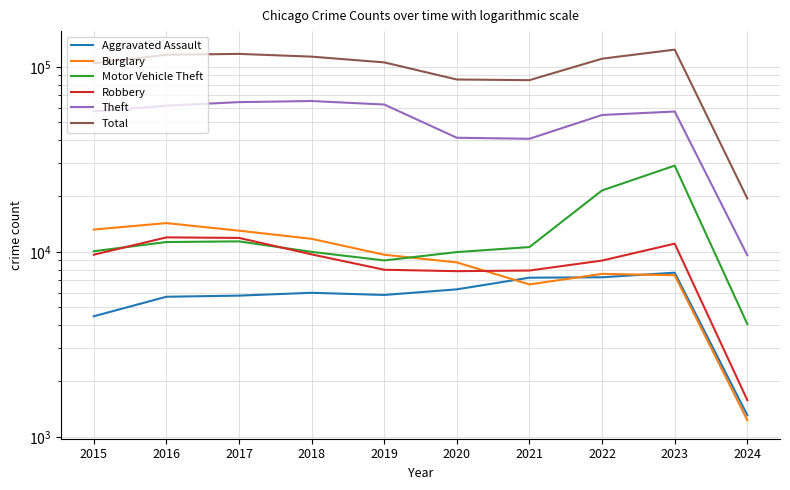

Is it true that Robbery equals 3085 at 2020?

False